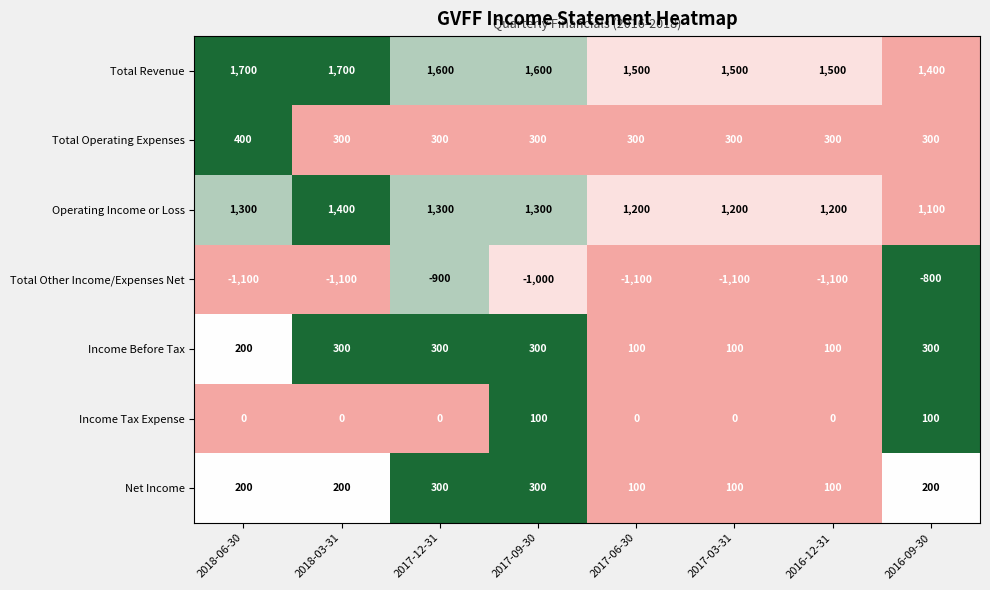

How many distinct data groups are displayed?

7